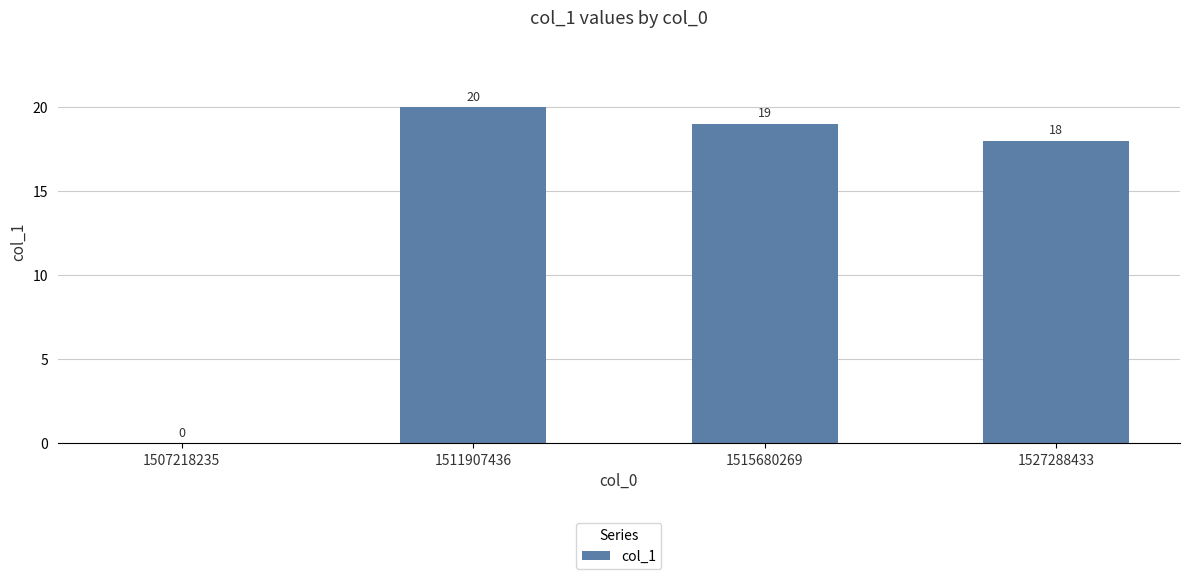

What is the sum of all values?

57